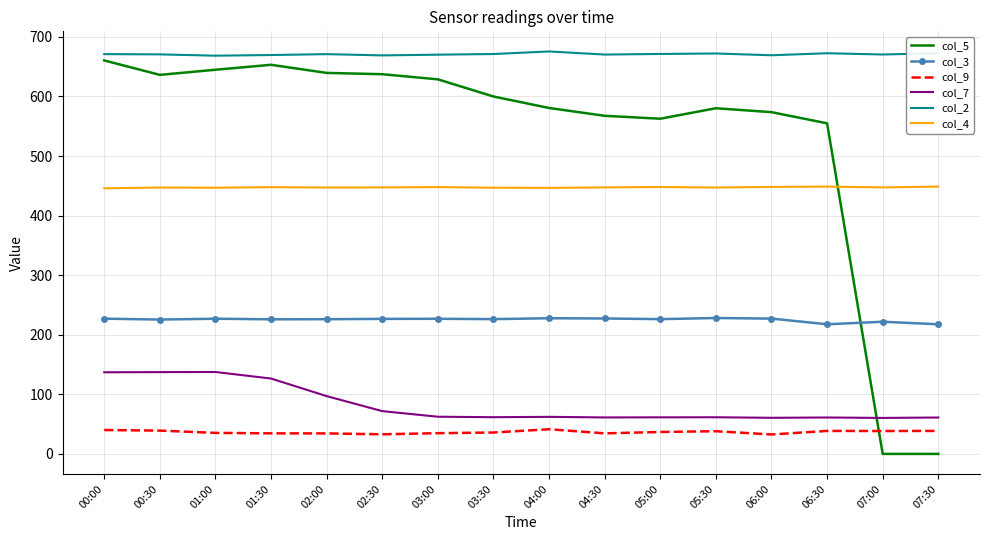

Which series changed the most between 01:30 and 07:30?

col_5